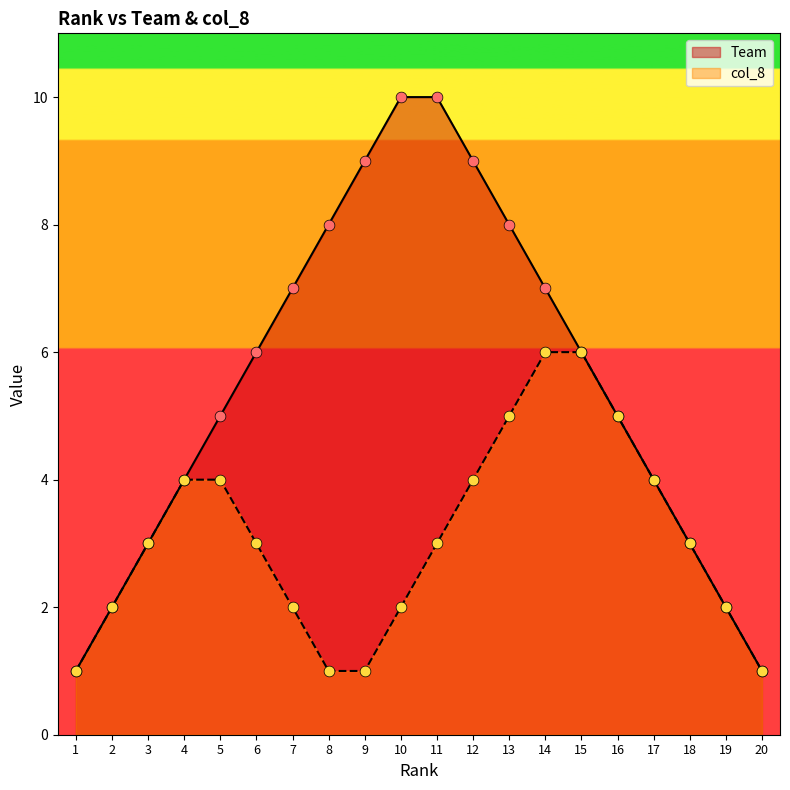

At how many categories does at least one series exceed 2?

16